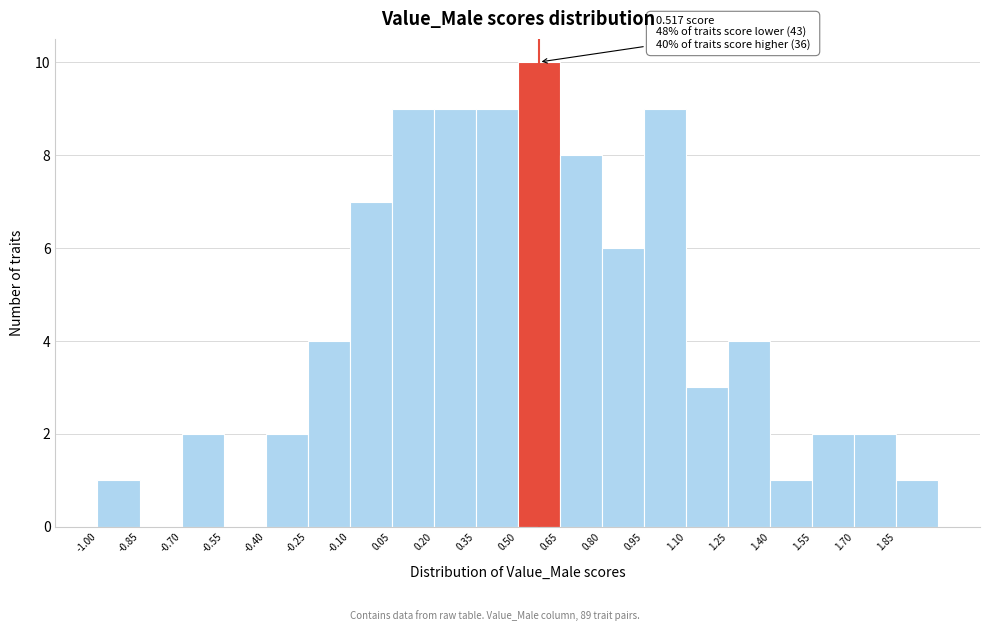

Over which range of the x-axis is the bar tallest?

0.50 to 0.65